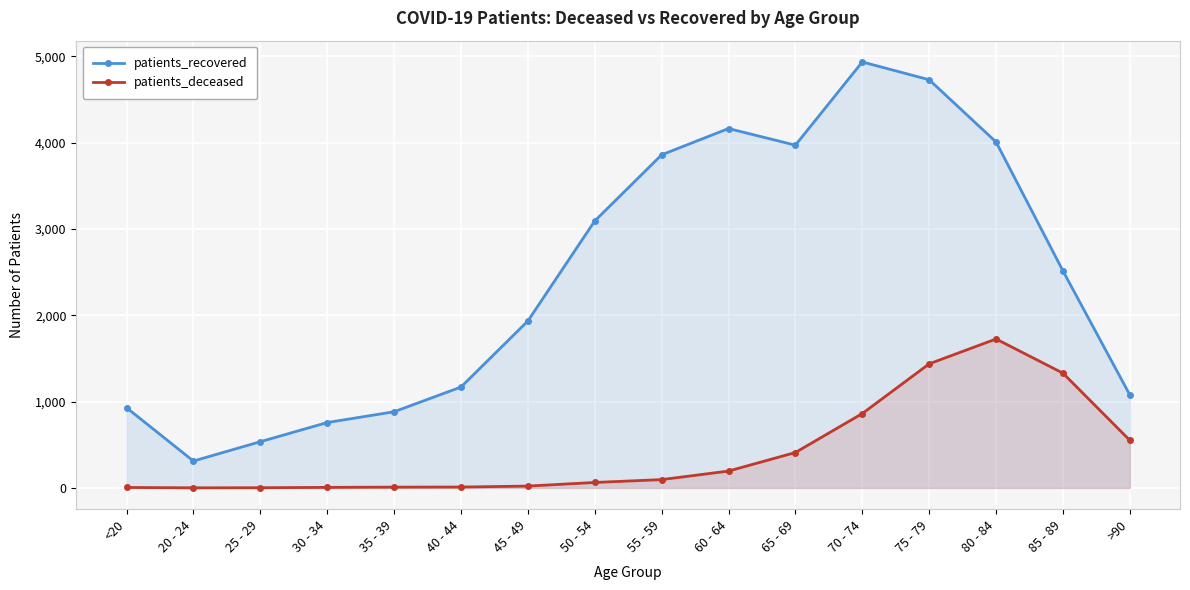

What is the sum of the patients_deceased values at 70 - 74 and 20 - 24?

862